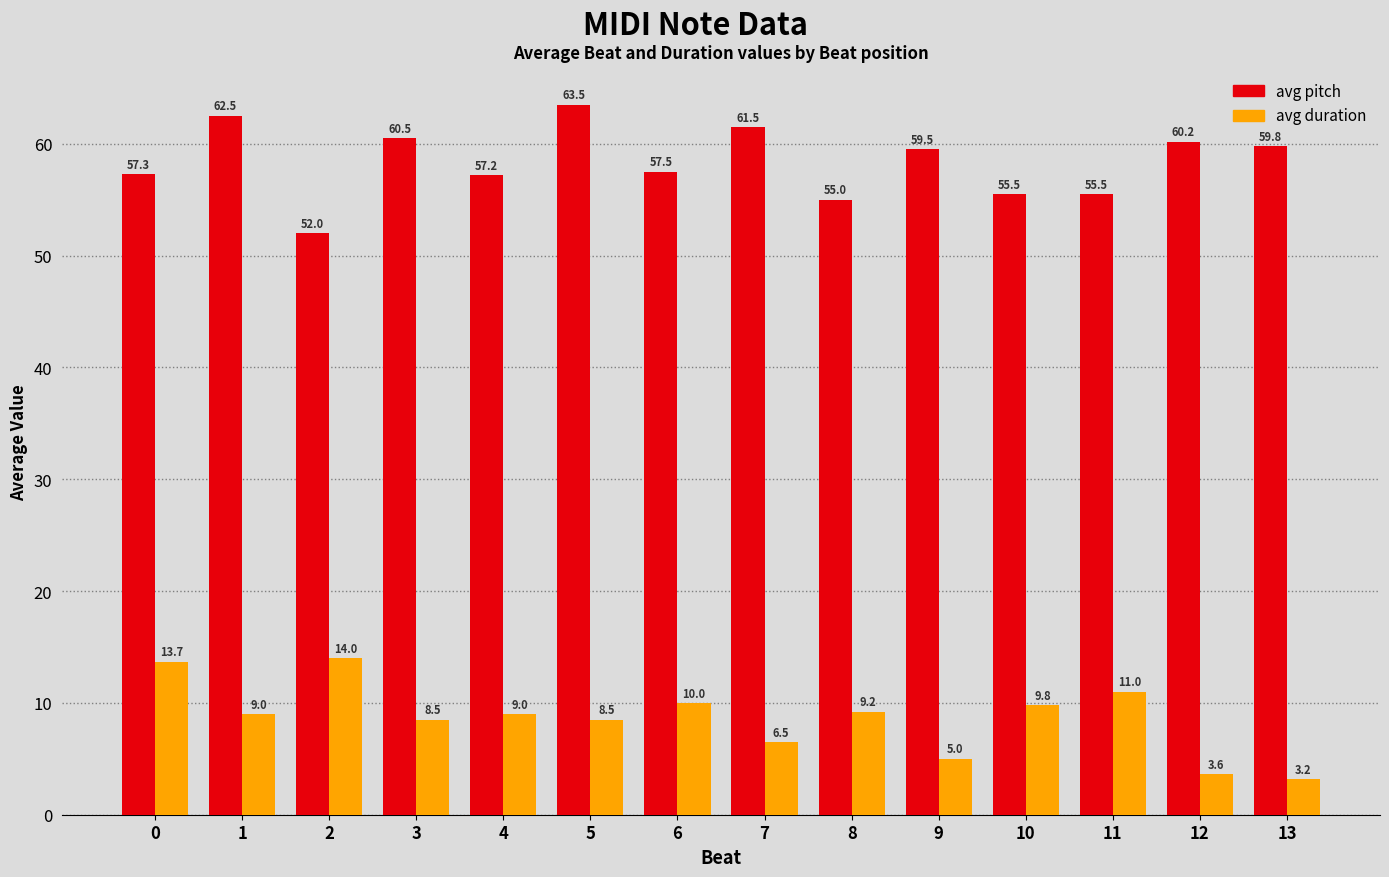

Between 0 and 13, which series saw the biggest shift?

avg duration